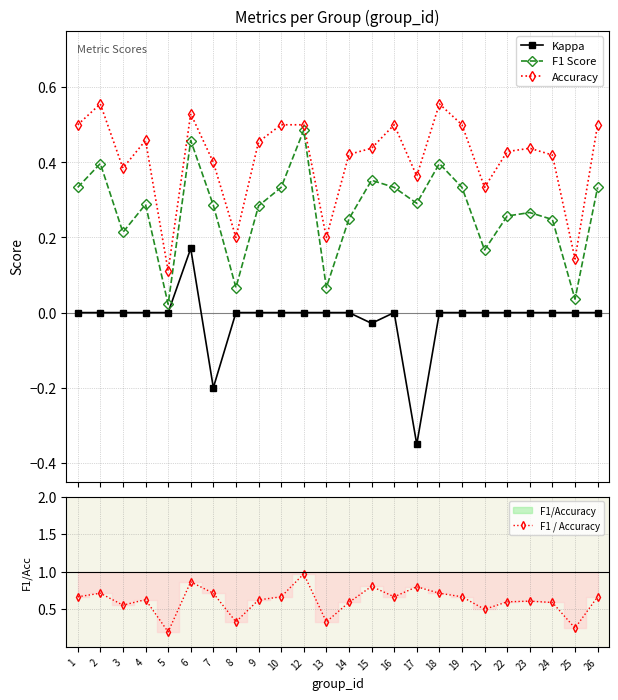

Between 18 and 4, which is larger?

18